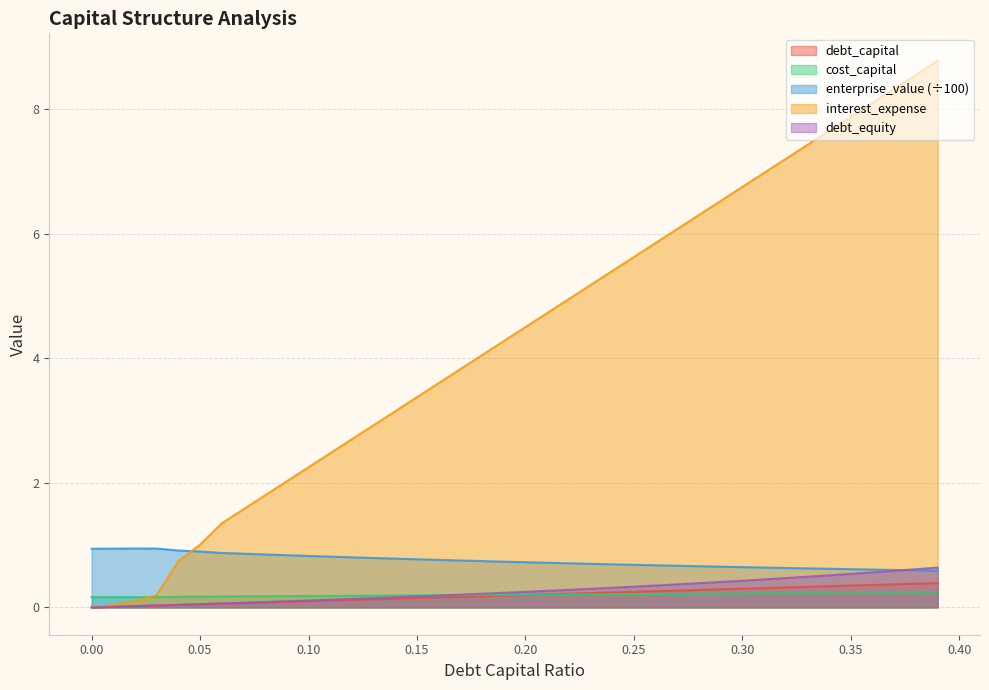

How many categories are shown in the chart?

40